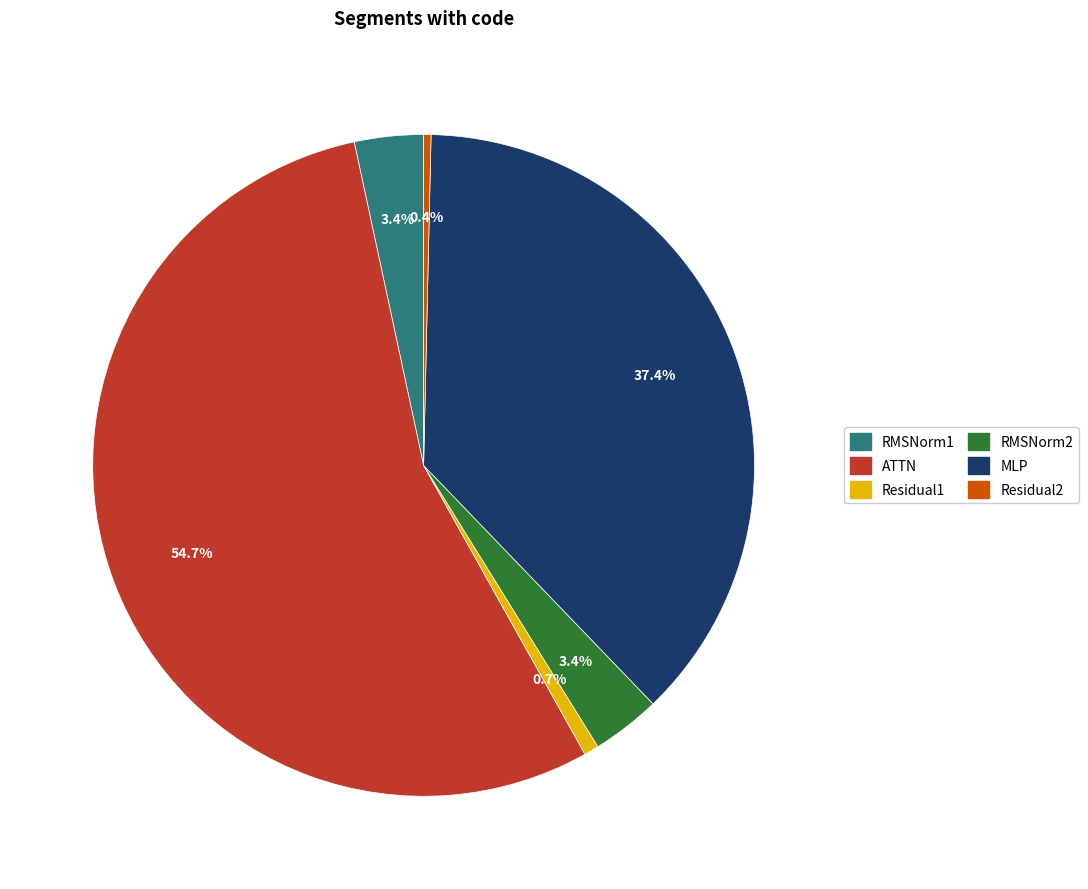

To the nearest percent, what is the average slice percentage?

17%